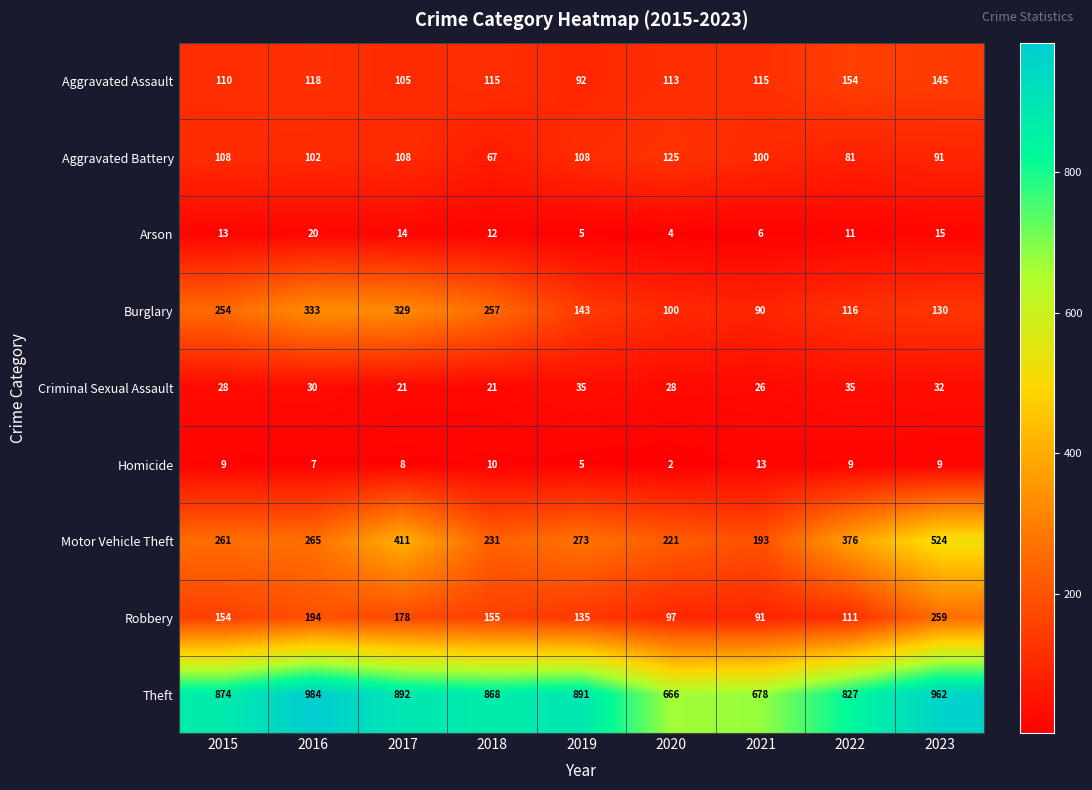

Which category has the lowest value across all series?

2020